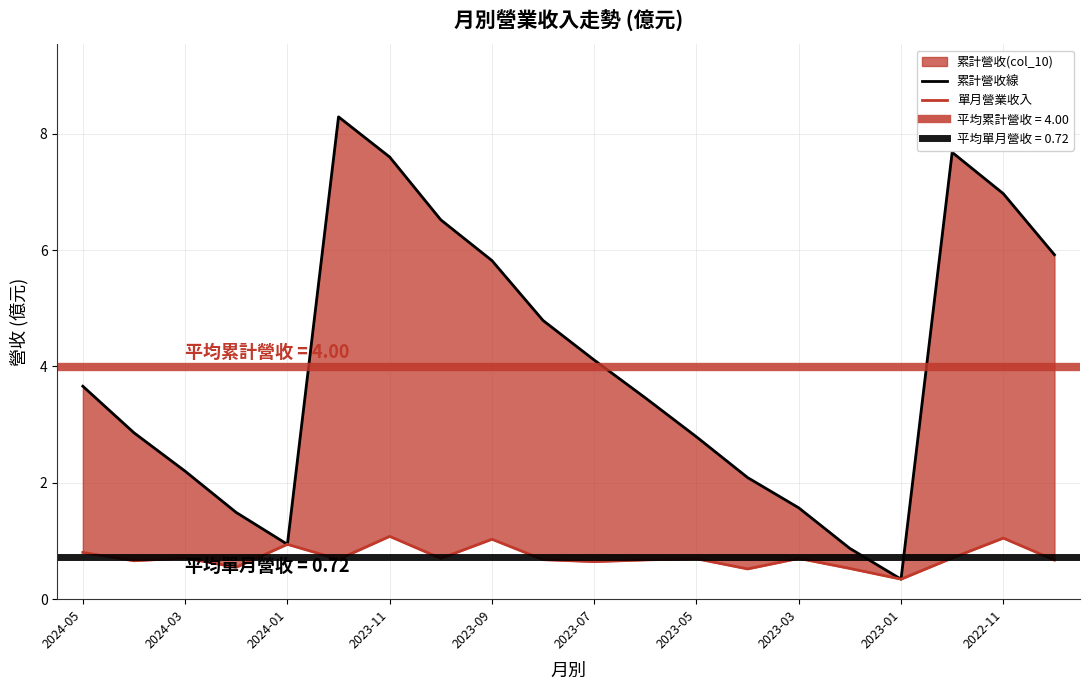

What is the lowest value of the 單月營業收入 series?

0.3